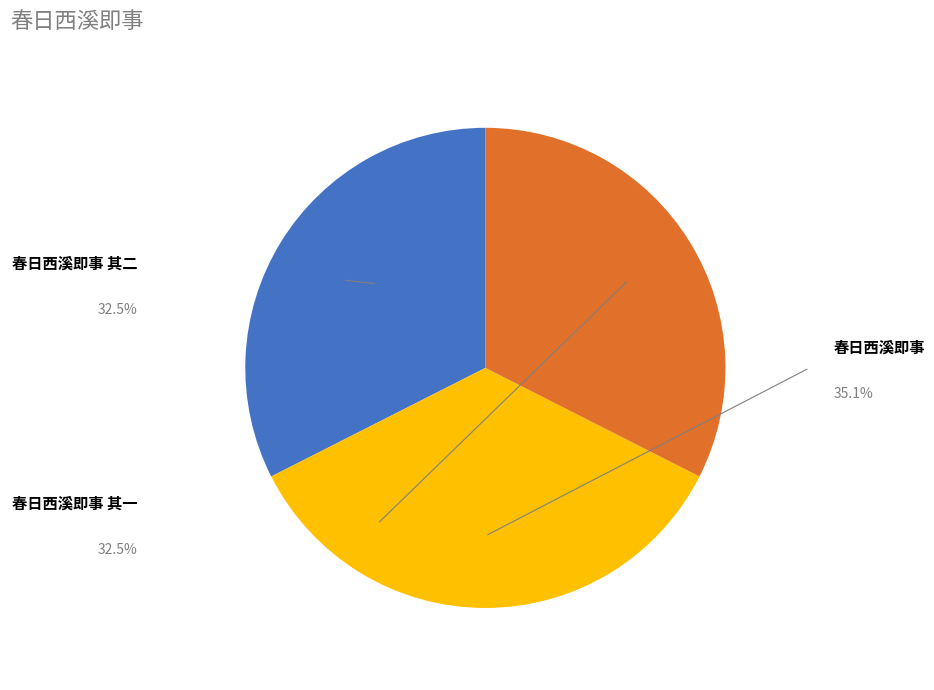

To the nearest percent, what portion does 春日西溪即事 其一 represent?

32%